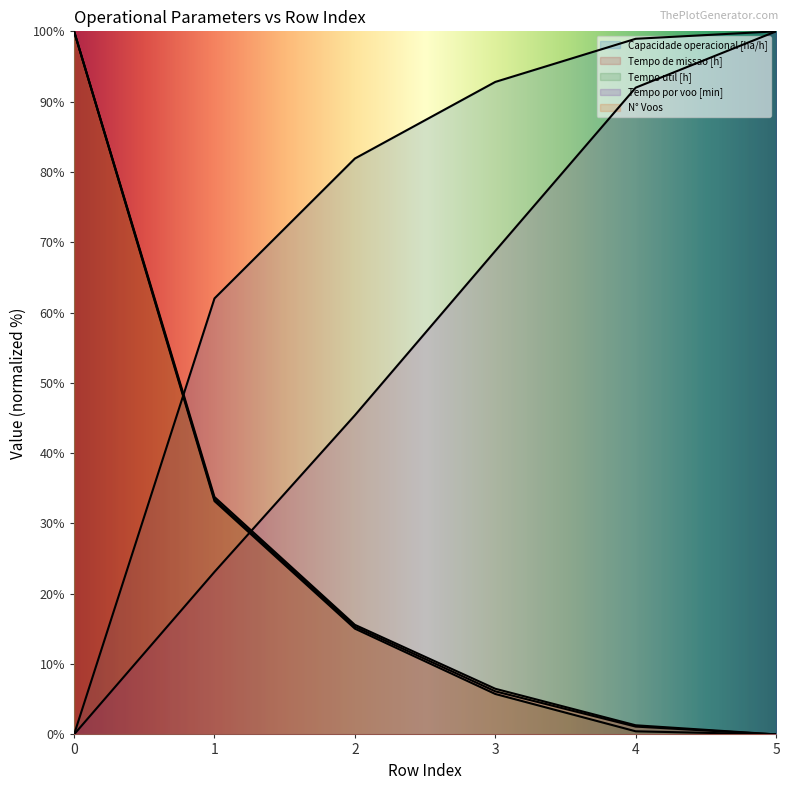

The Tempo por voo [min] series shows 0.0 at 0. True or false?

True